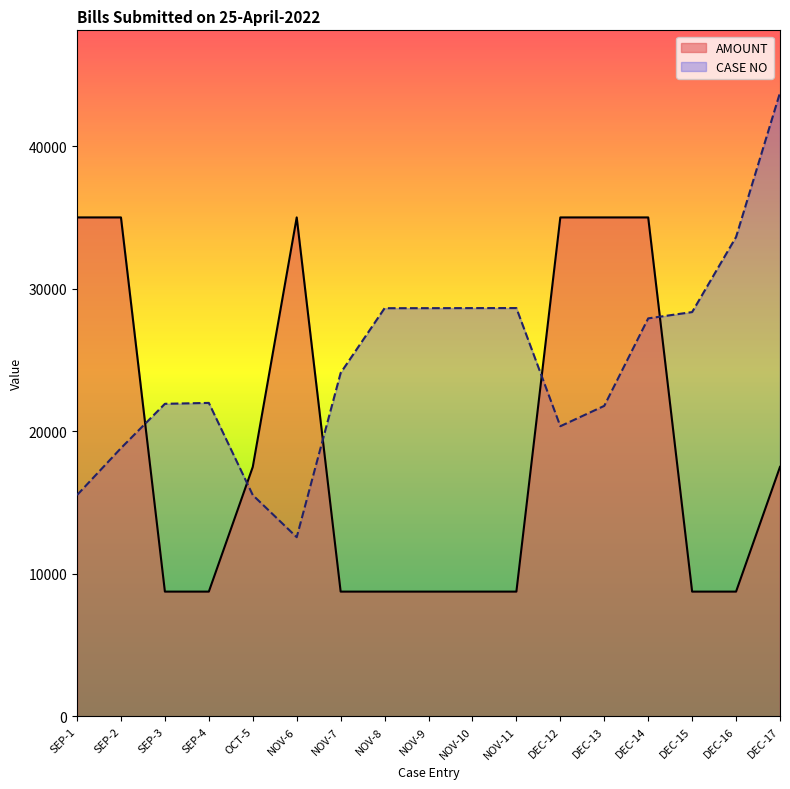

At which category does the chart reach its peak across all series?

DEC-17